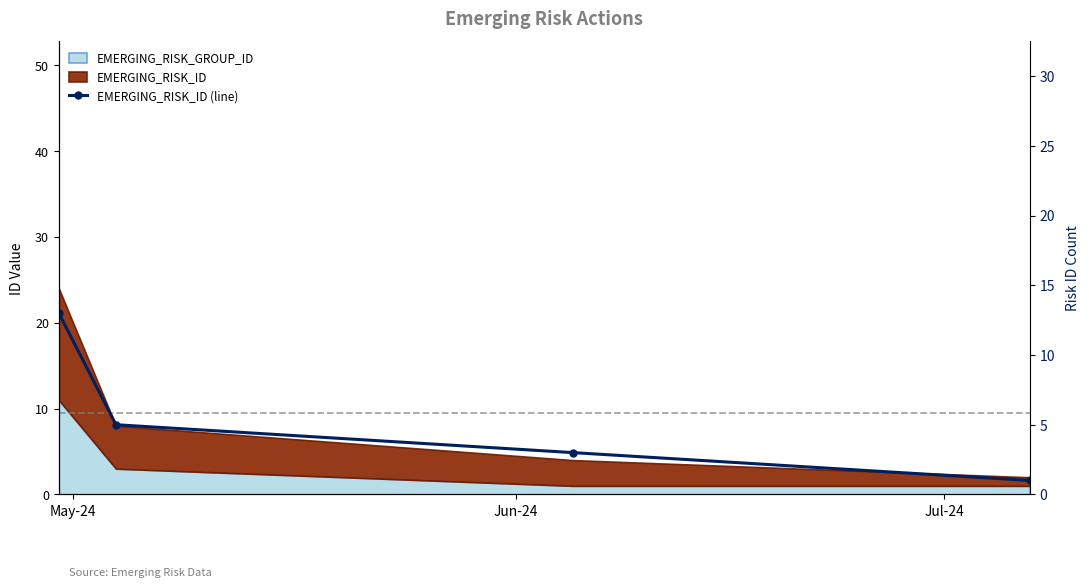

Reading left to right, what are all the values shown in this chart?

13	5	3	1